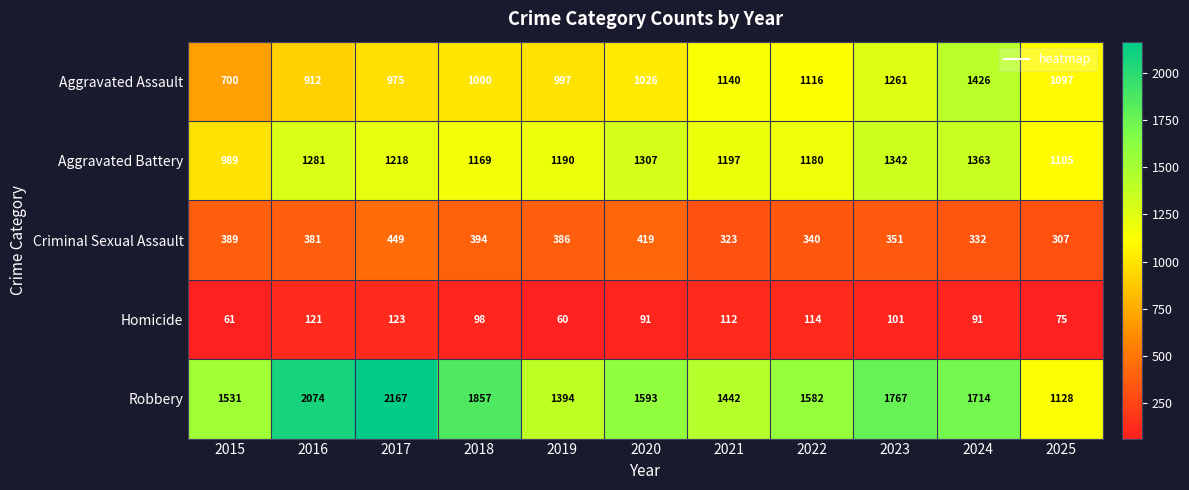

What is the minimum value shown in the chart?

60